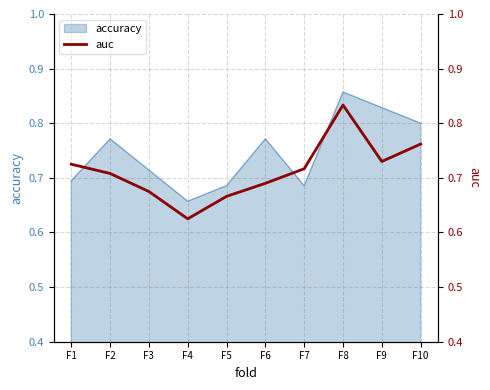

How many points are higher than both their immediate neighbors (excluding endpoints)?

1